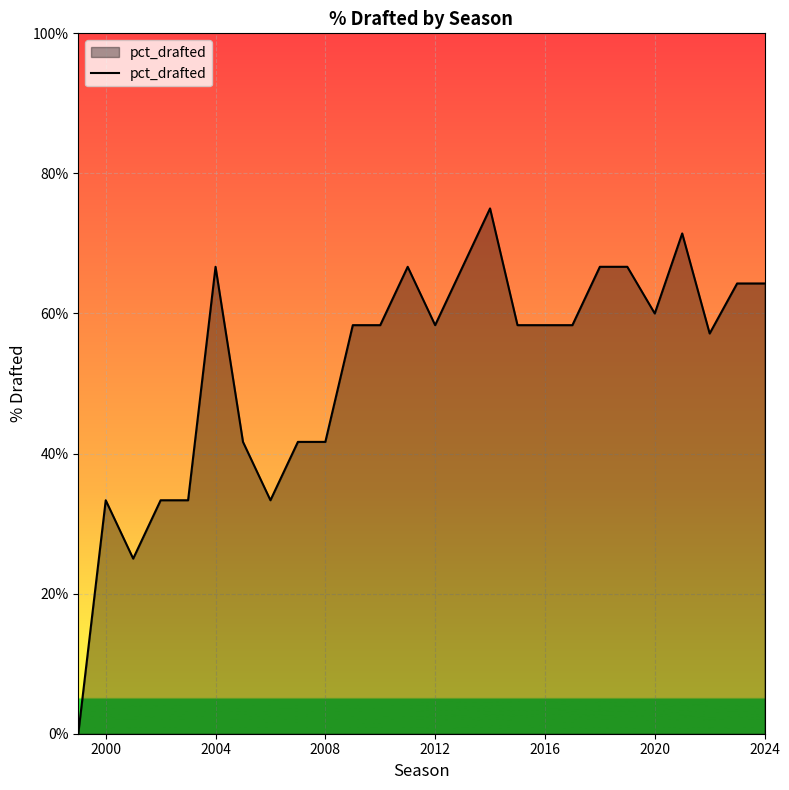

What is the maximum value shown in the chart?

75.0